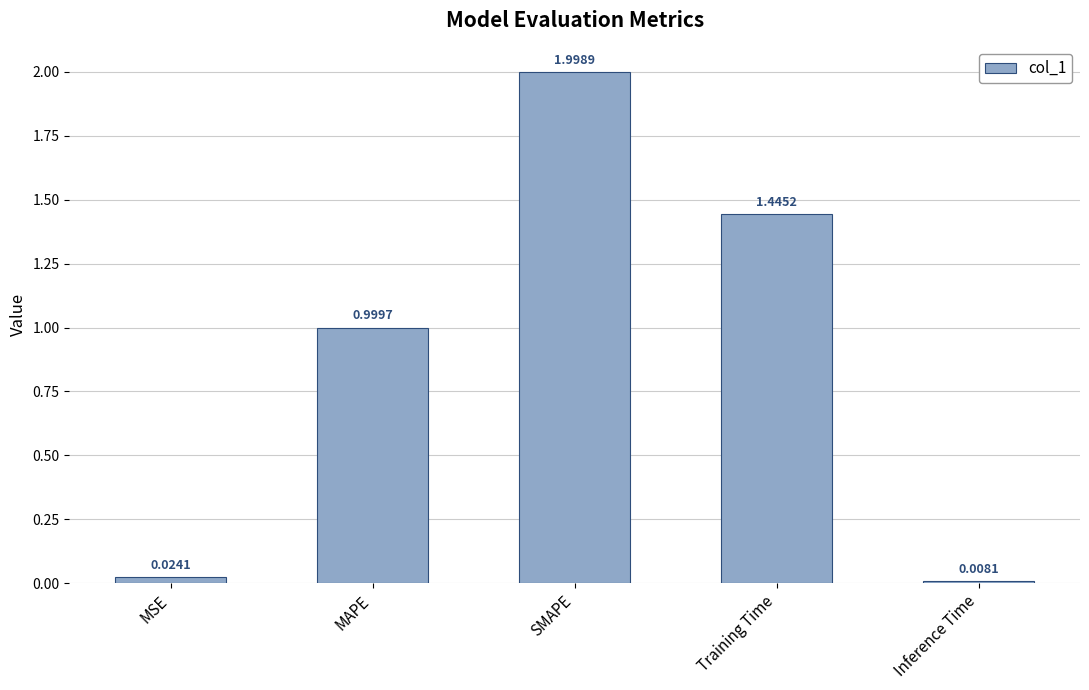

How many bars are there in total?

5